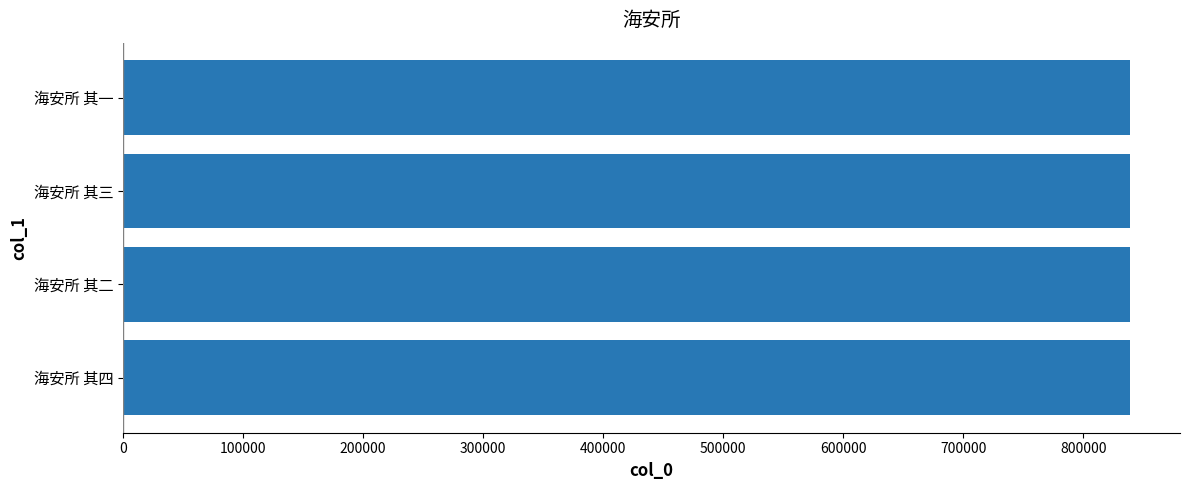

What is the ratio of the value at 海安所 其二 to the value at 海安所 其三?

1.0